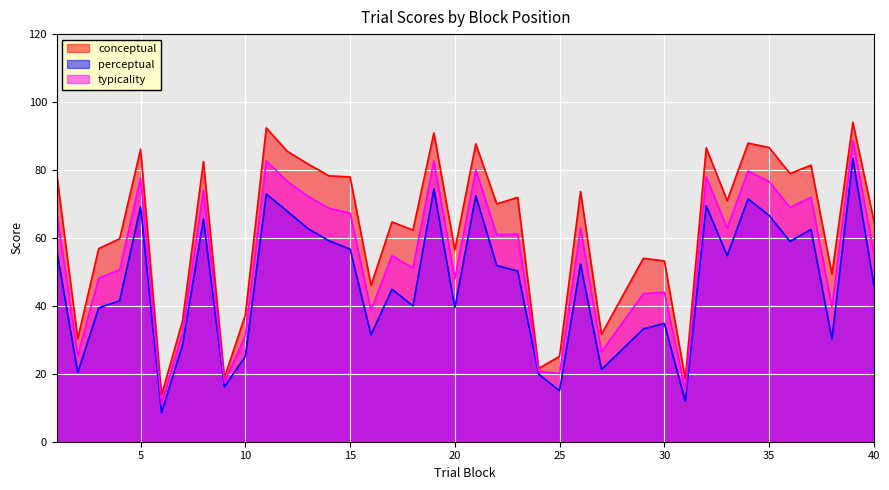

What is the total value across all series at 29?

130.8